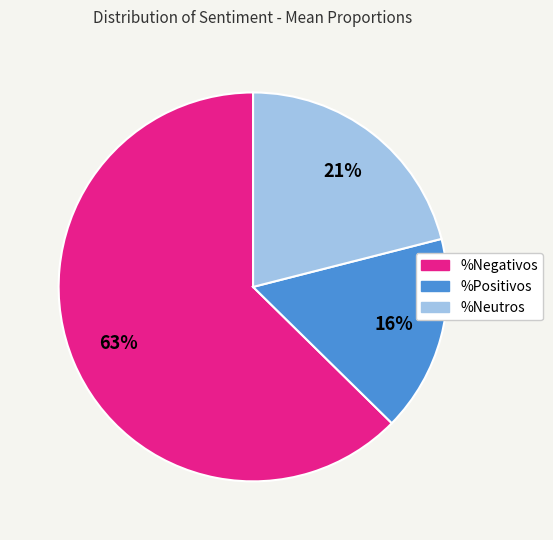

How many slices are in this pie chart?

3